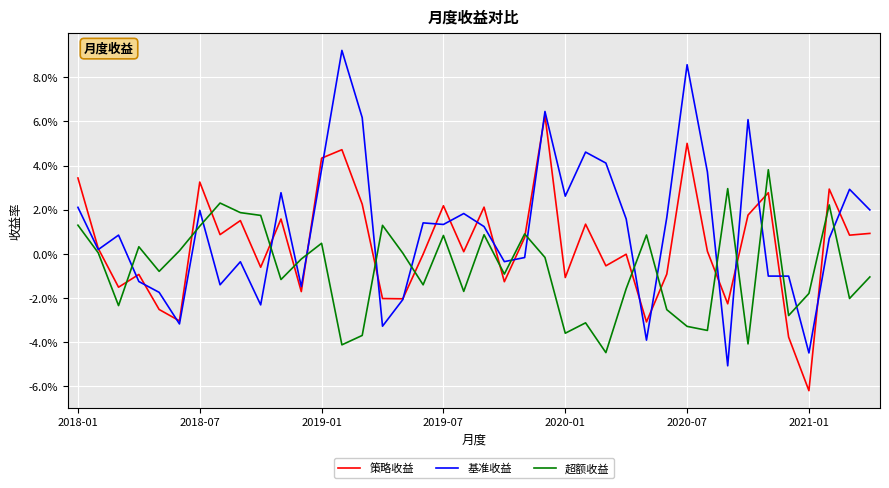

Does the chart display data point markers on the line(s)?

No